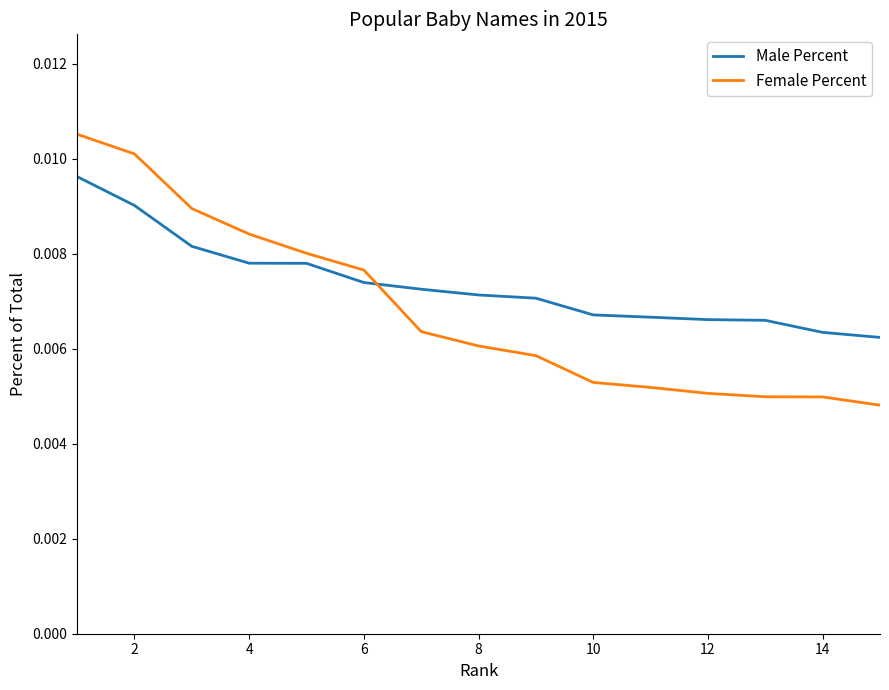

List the series in order of their peak value, lowest first.

Male Percent, Female Percent